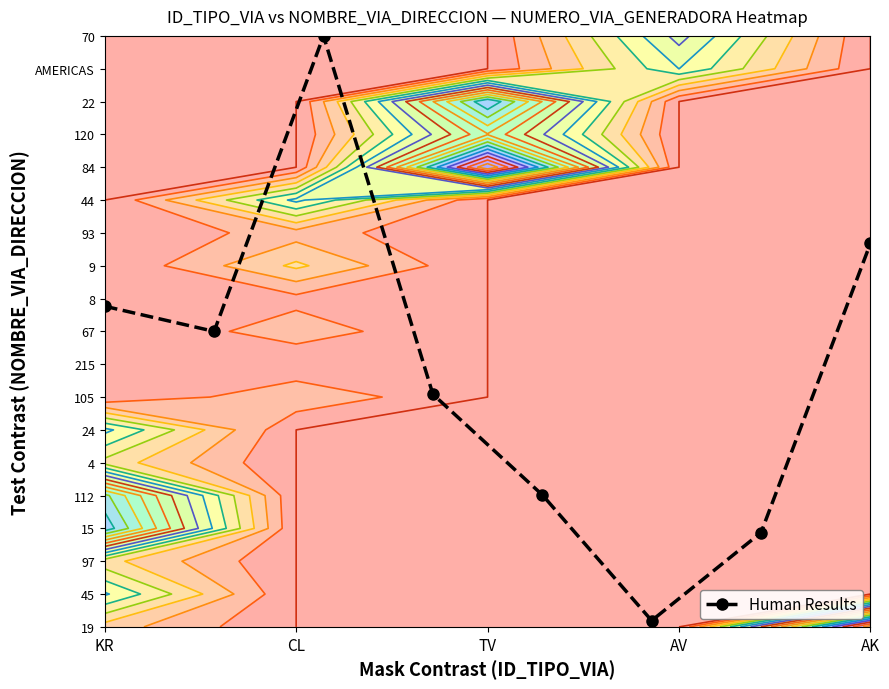

What is the smallest value displayed?

0.2